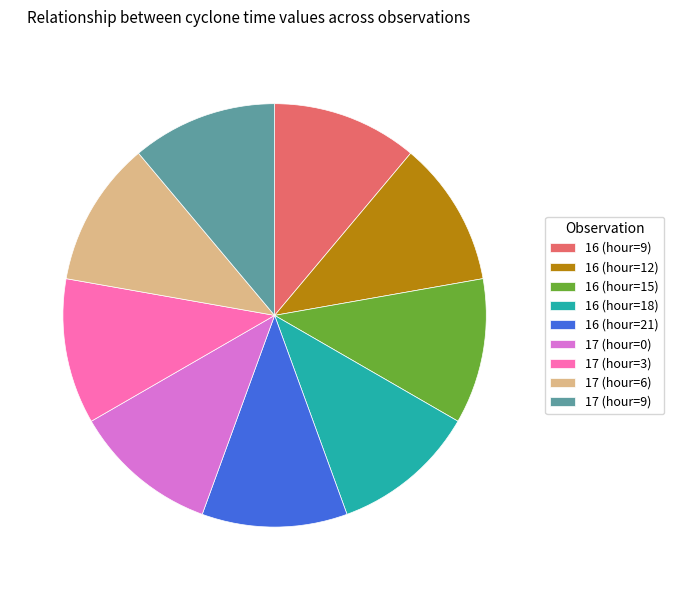

Is it true that 16 (hour=21) is 19% of the pie?

False